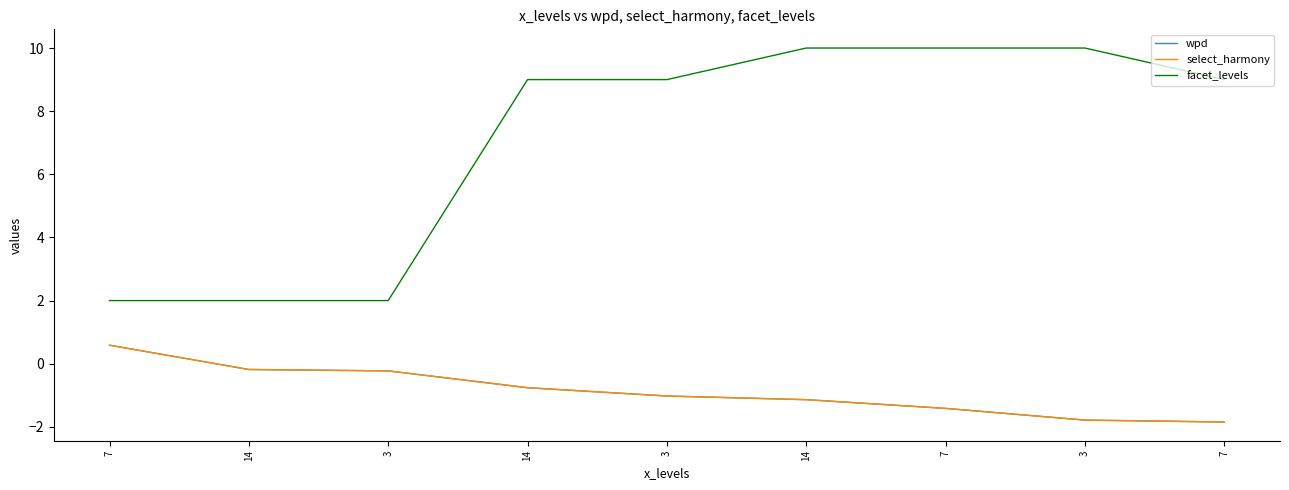

What is the approximate value of facet_levels at 7?

10.0